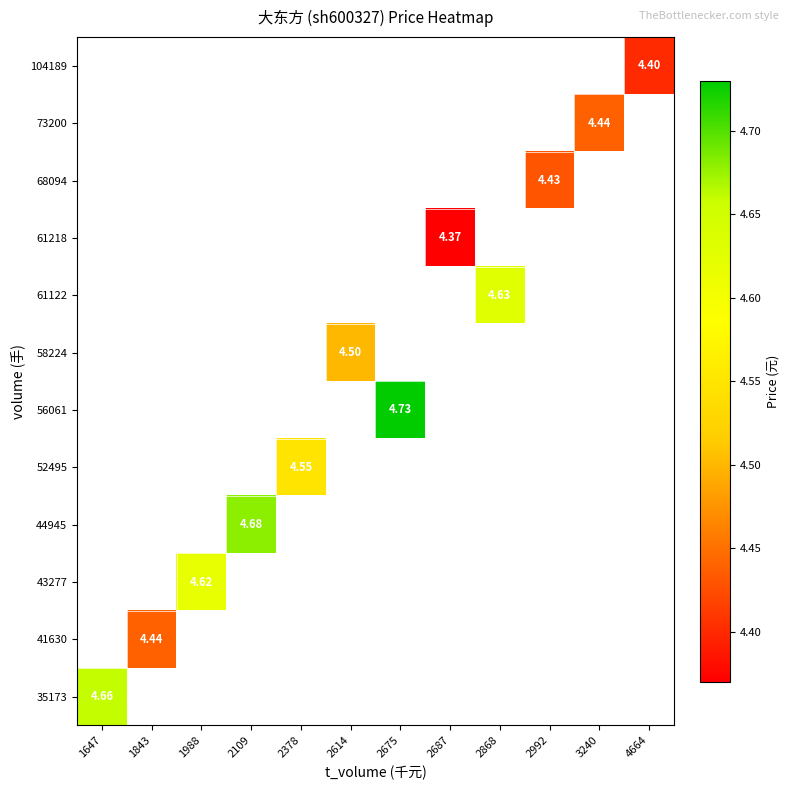

At how many categories does at least one series exceed 4?

12